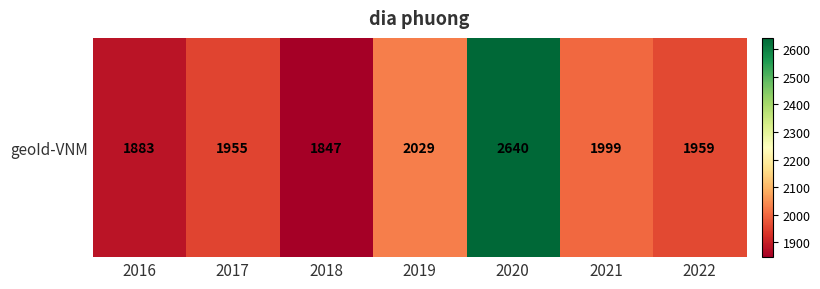

What is the difference between the maximum and minimum values?

793